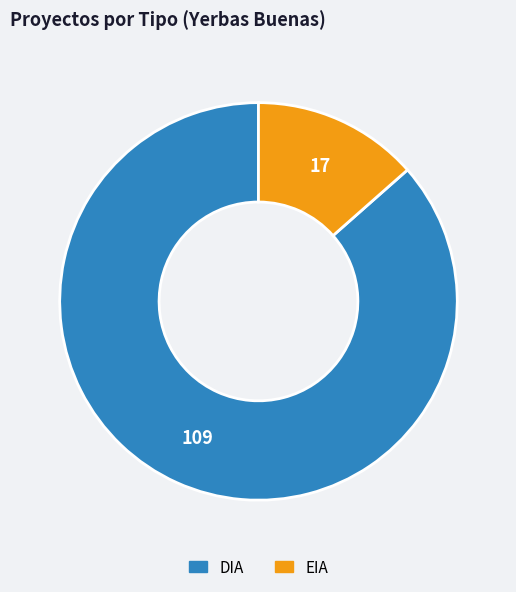

Rank the categories by value from lowest to highest.

EIA, DIA